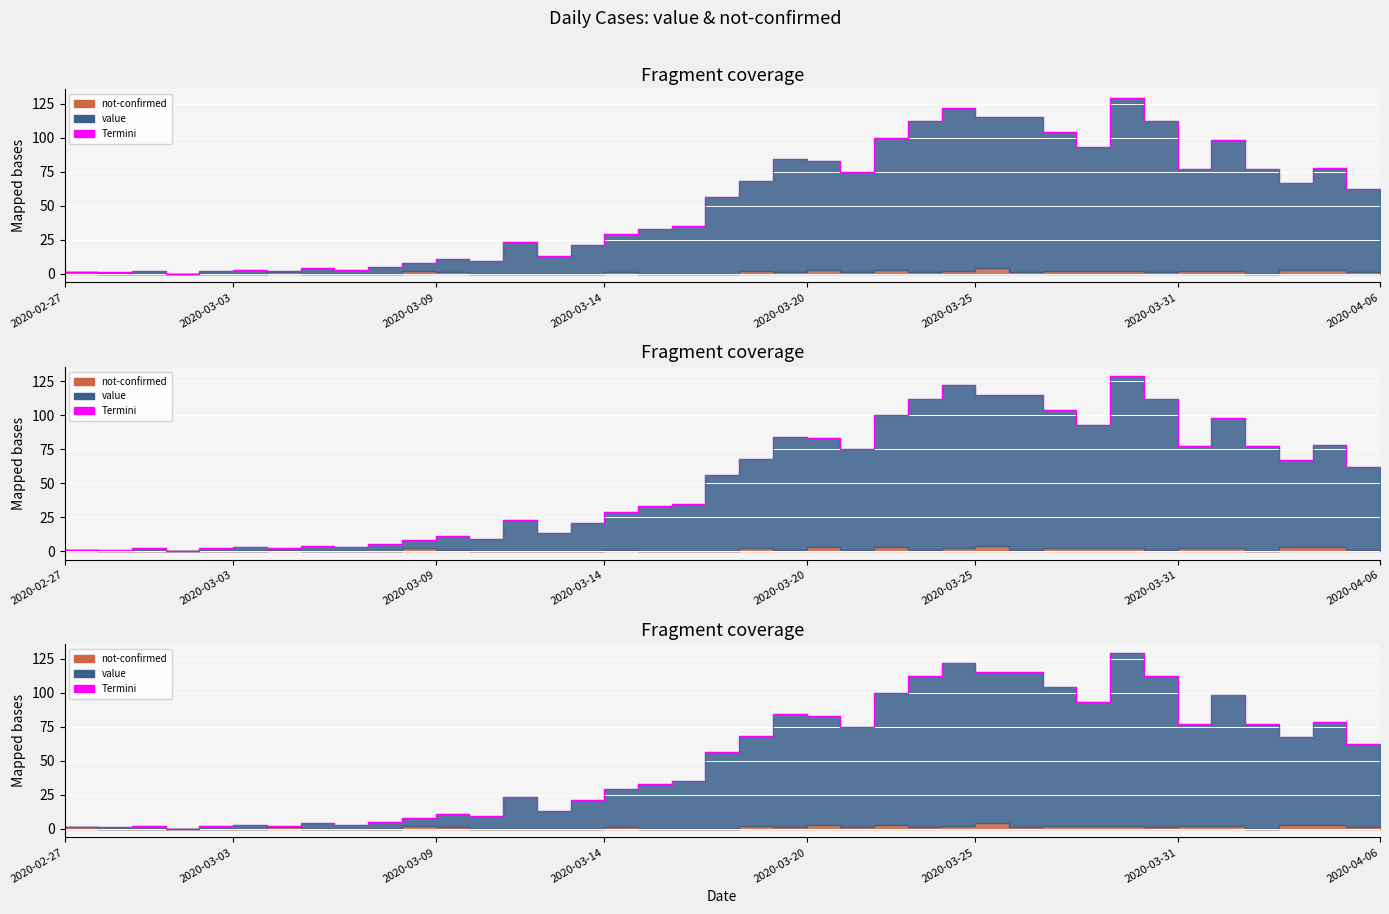

Reading left to right, what are all the values shown in this chart?

2020-02-27=1	2020-02-28=1	2020-02-29=1	2020-03-01=2	2020-03-02=0	2020-03-03=2	2020-03-04=3	2020-03-05=2	2020-03-06=4	2020-03-07=3	2020-03-08=5	2020-03-09=8	2020-03-10=11	2020-03-11=9	2020-03-12=23	2020-03-13=13	2020-03-14=21	2020-03-15=29	2020-03-16=33	2020-03-17=35	2020-03-18=56	2020-03-19=68	2020-03-20=84	2020-03-21=83	2020-03-22=75	2020-03-23=100	2020-03-24=112	2020-03-25=122	2020-03-26=115	2020-03-27=115	2020-03-28=104	2020-03-29=93	2020-03-30=129	2020-03-31=112	2020-04-01=77	2020-04-02=98	2020-04-03=77	2020-04-04=67	2020-04-05=78	2020-04-06=62